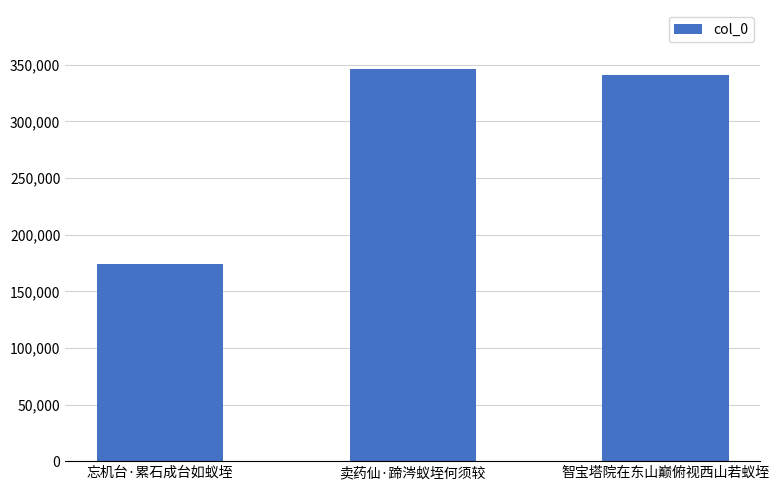

Reading left to right, transcribe all the data shown in this chart.

173913	346494	341402